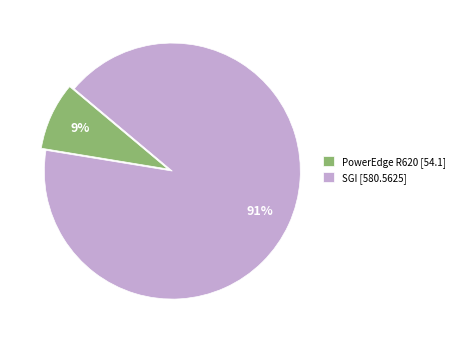

Combined, do PowerEdge R620 [54.1] and SGI [580.5625] account for over 50%?

Yes